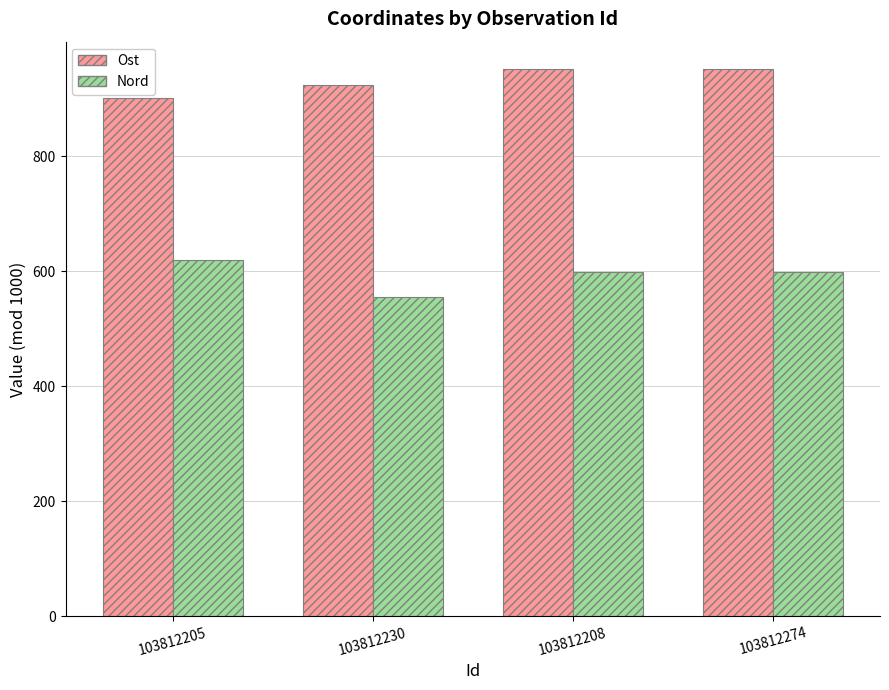

At which label does Nord reach its minimum?

103812230